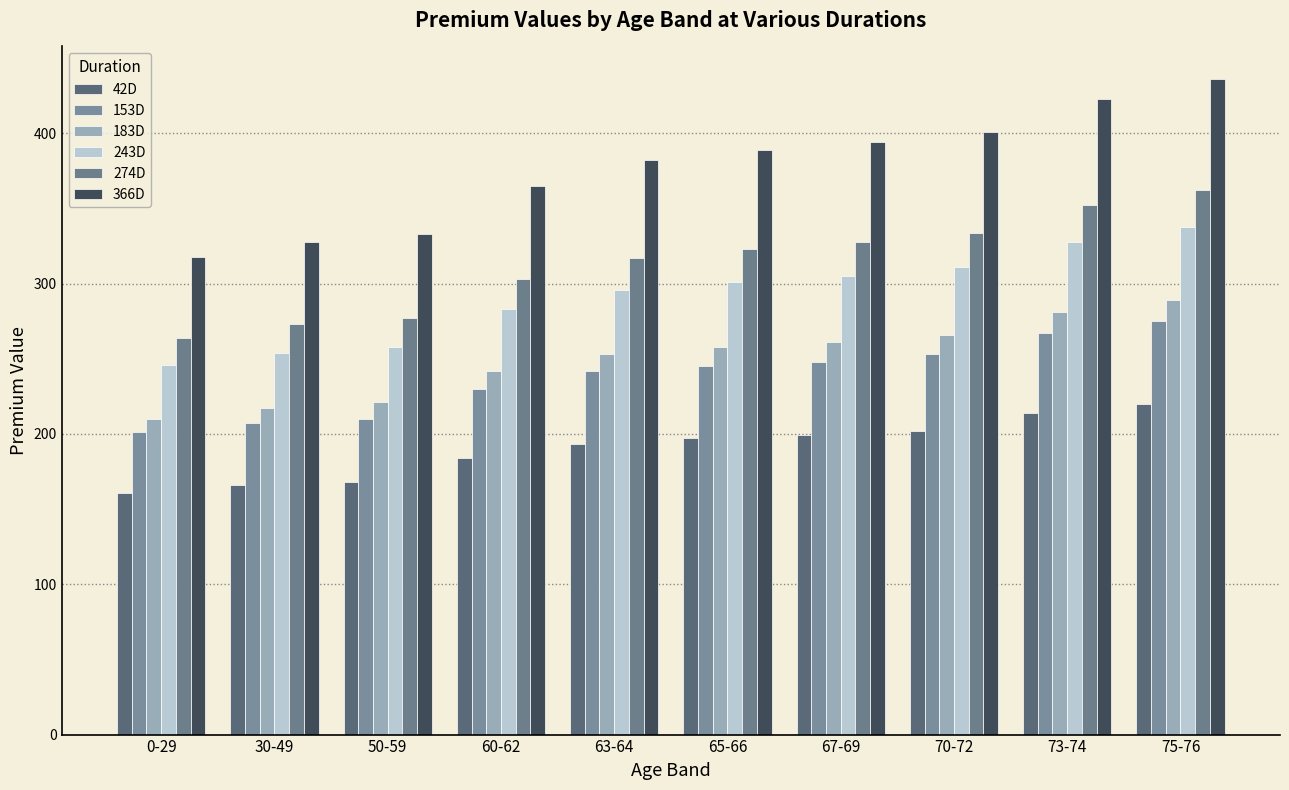

Reading left to right, what are all the values shown in this chart?

42D: 161	166	168	184	193	197	199	202	214	220
153D: 201	207	210	230	242	245	248	253	267	275
183D: 210	217	221	242	253	258	261	266	281	289
243D: 246	254	258	283	296	301	305	311	328	338
274D: 264	273	277	303	317	323	328	334	352	362
366D: 318	328	333	365	382	389	394	401	423	436